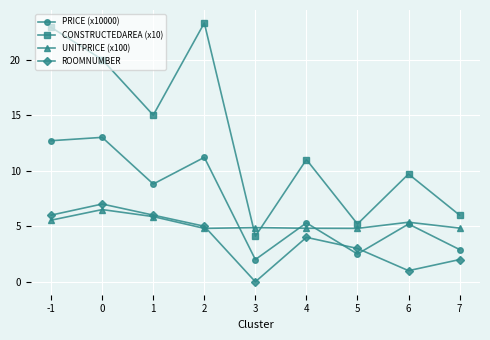

How many positive values does the ROOMNUMBER series have?

8